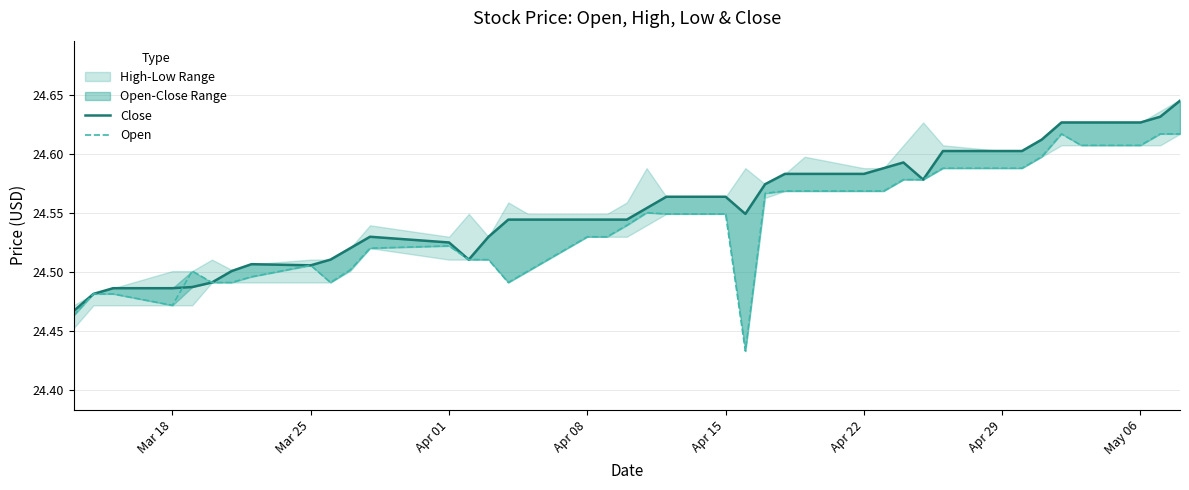

Where is the first local minimum for Close?

Mar 25